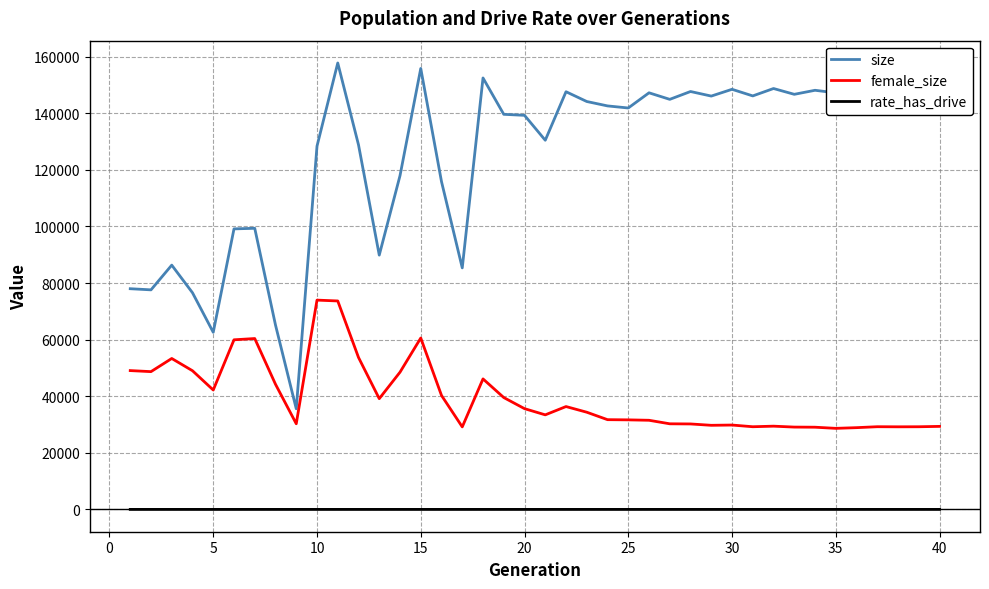

True or false: size and female_size intersect in this chart.

False